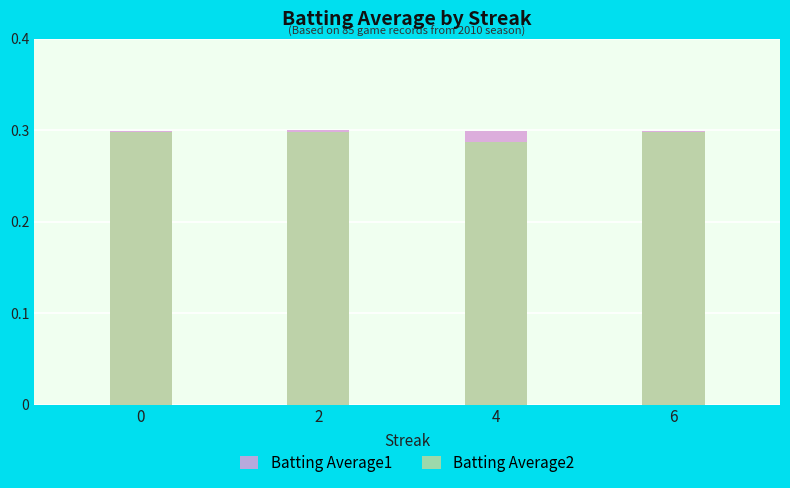

What is the maximum value for Batting Average2?

0.3